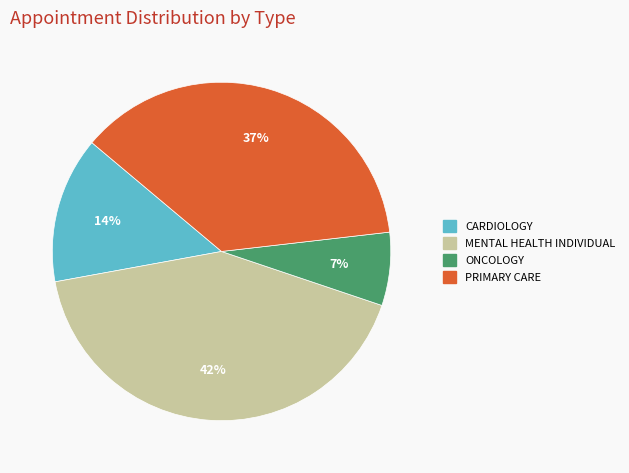

Does any single category account for the majority?

No